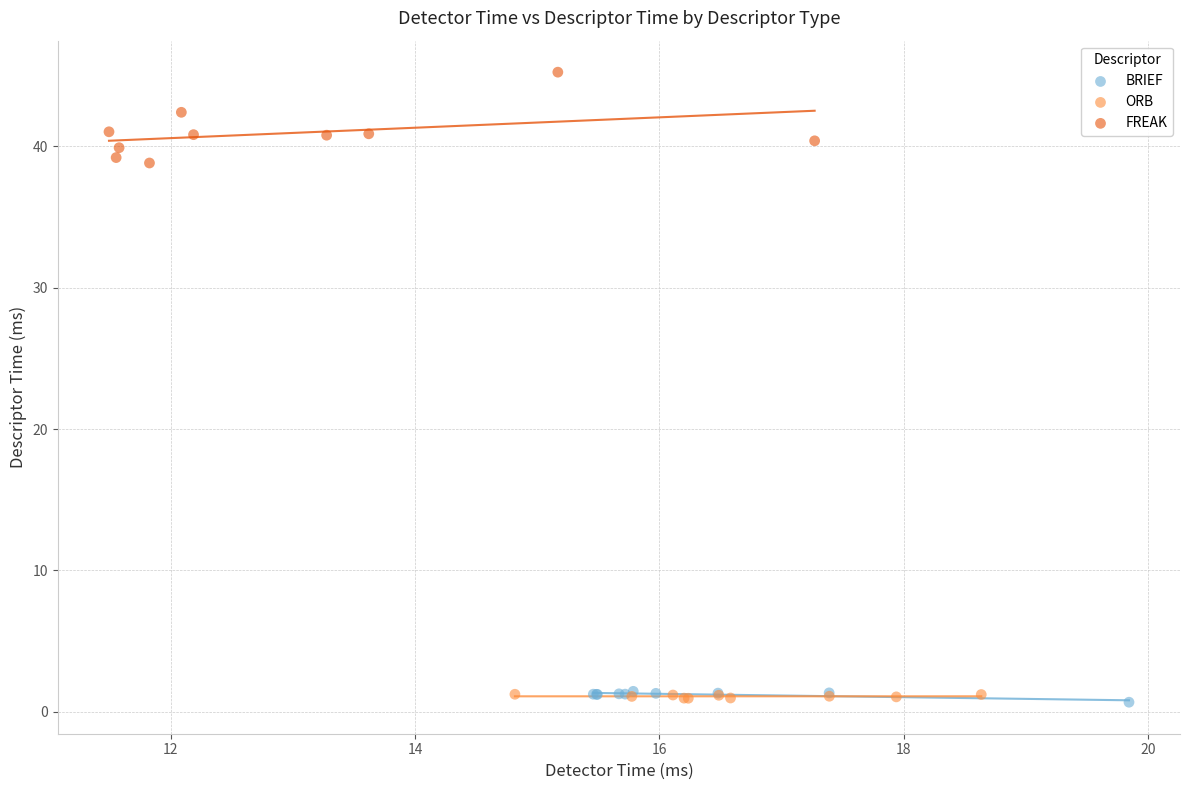

Which series has the largest Y range (max minus min)?

FREAK